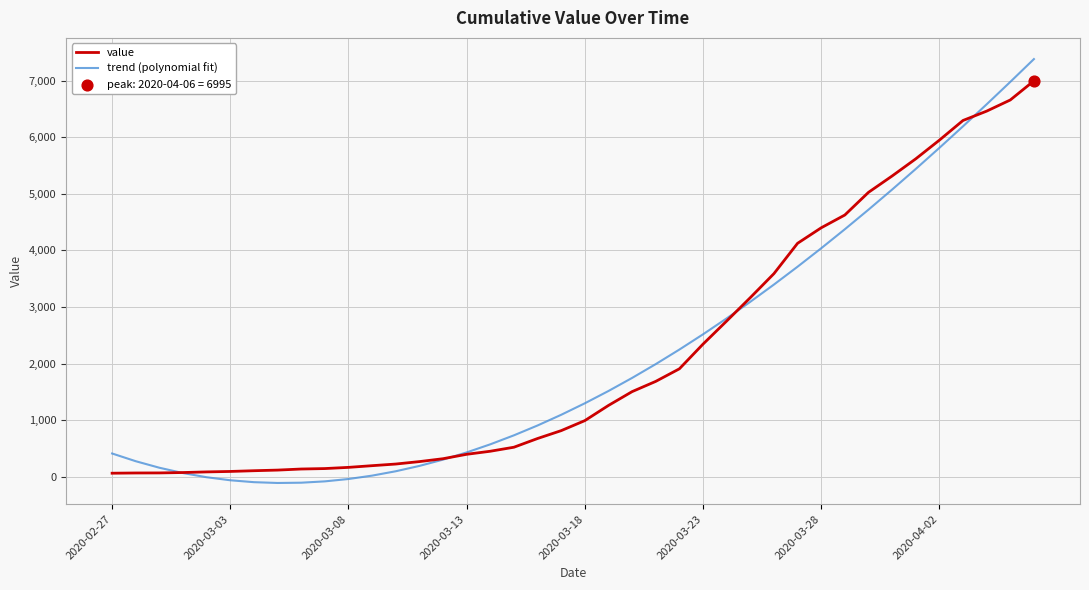

What is the highest value of the trend (polynomial fit) series?

7379.5